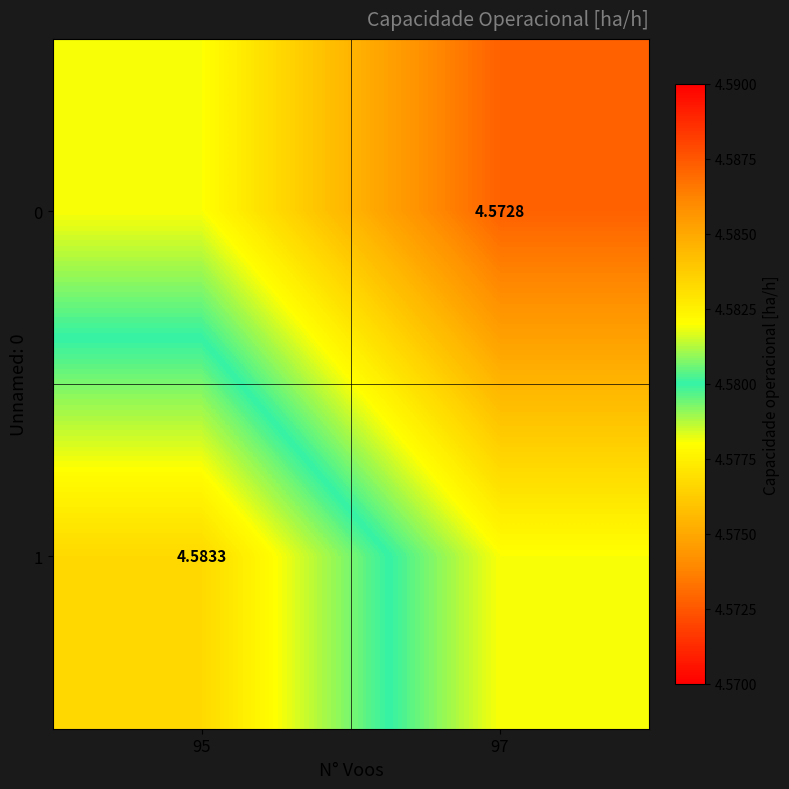

Which has a higher value, 97 or 95?

95